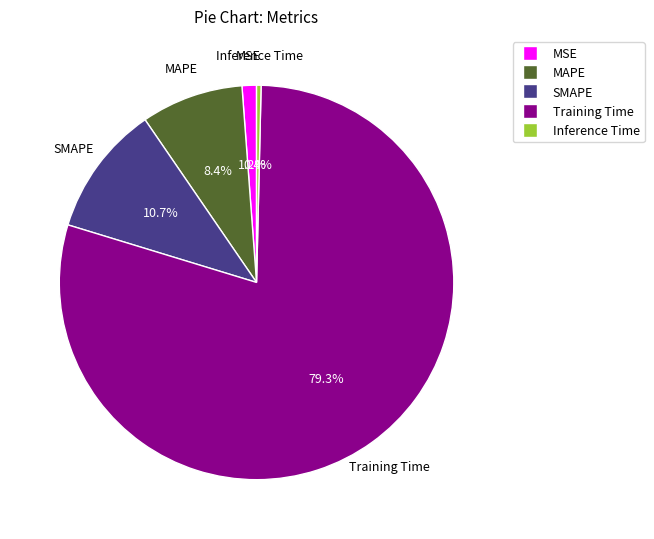

What is the largest slice in the pie chart?

Training Time